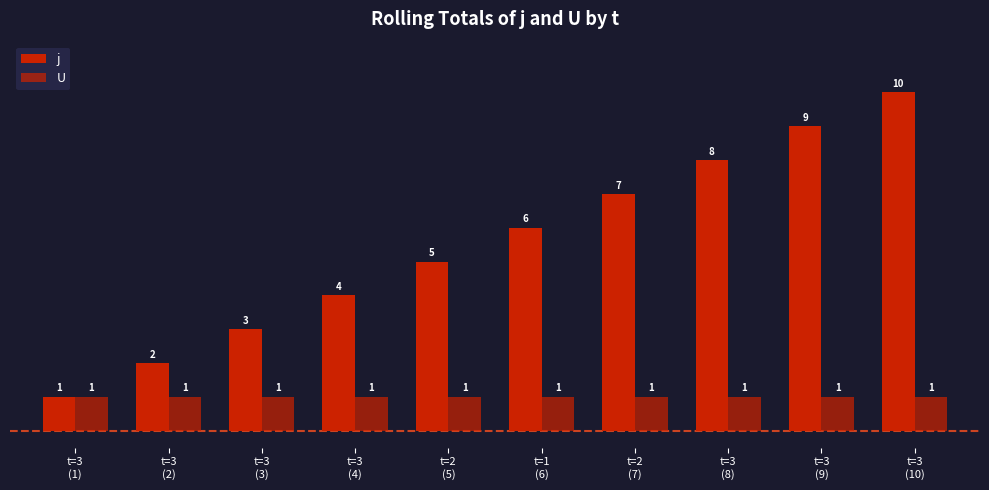

What is the spread (max minus min) of values at t=3
(3)?

2